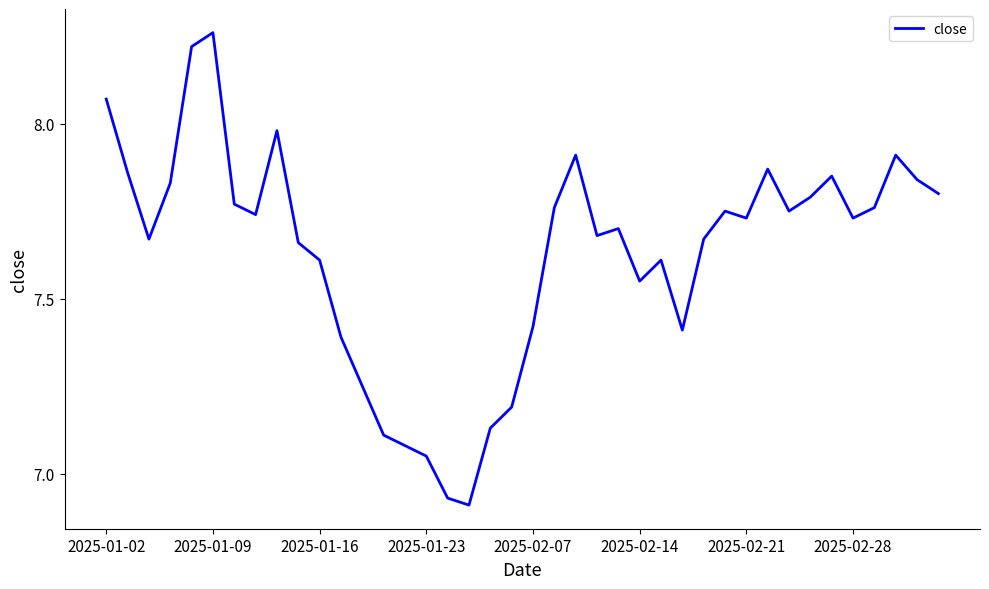

At which category does the chart reach its minimum across all series?

17